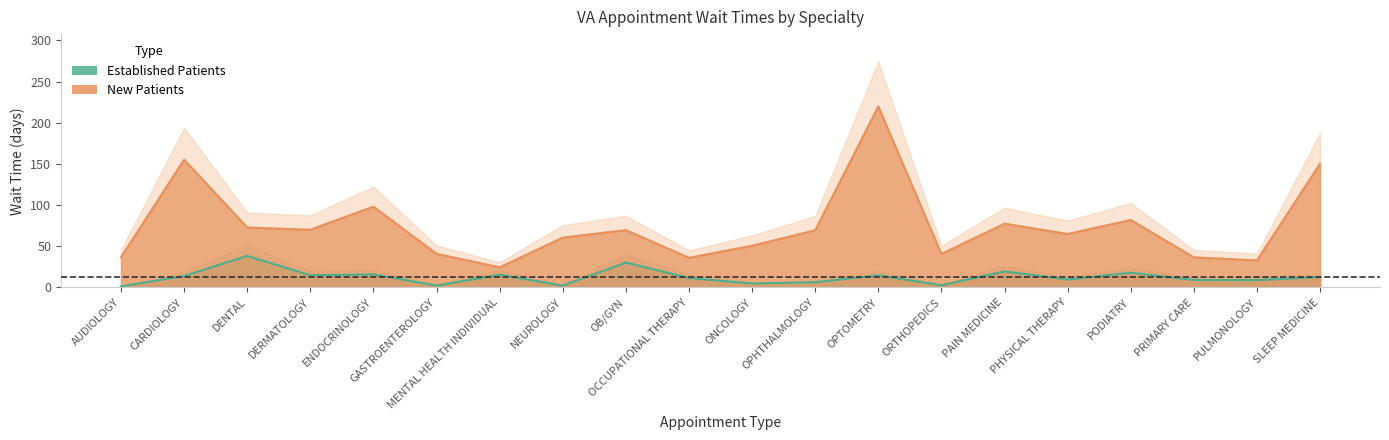

What is the difference between the highest and lowest values at ONCOLOGY?

45.8